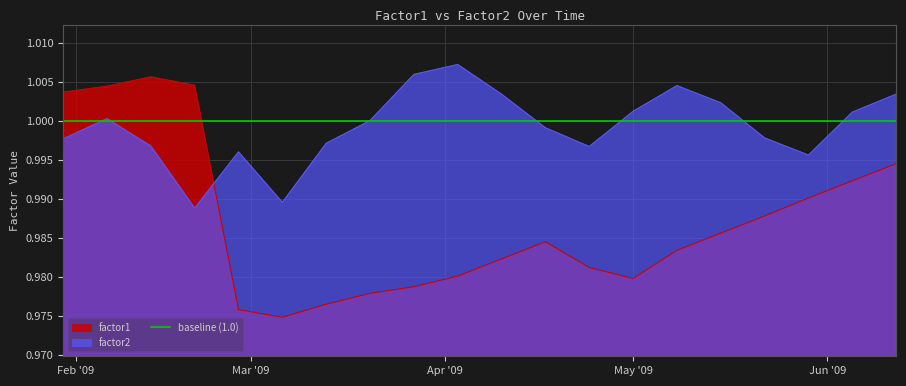

What are all the series names shown in the legend?

factor1, factor2